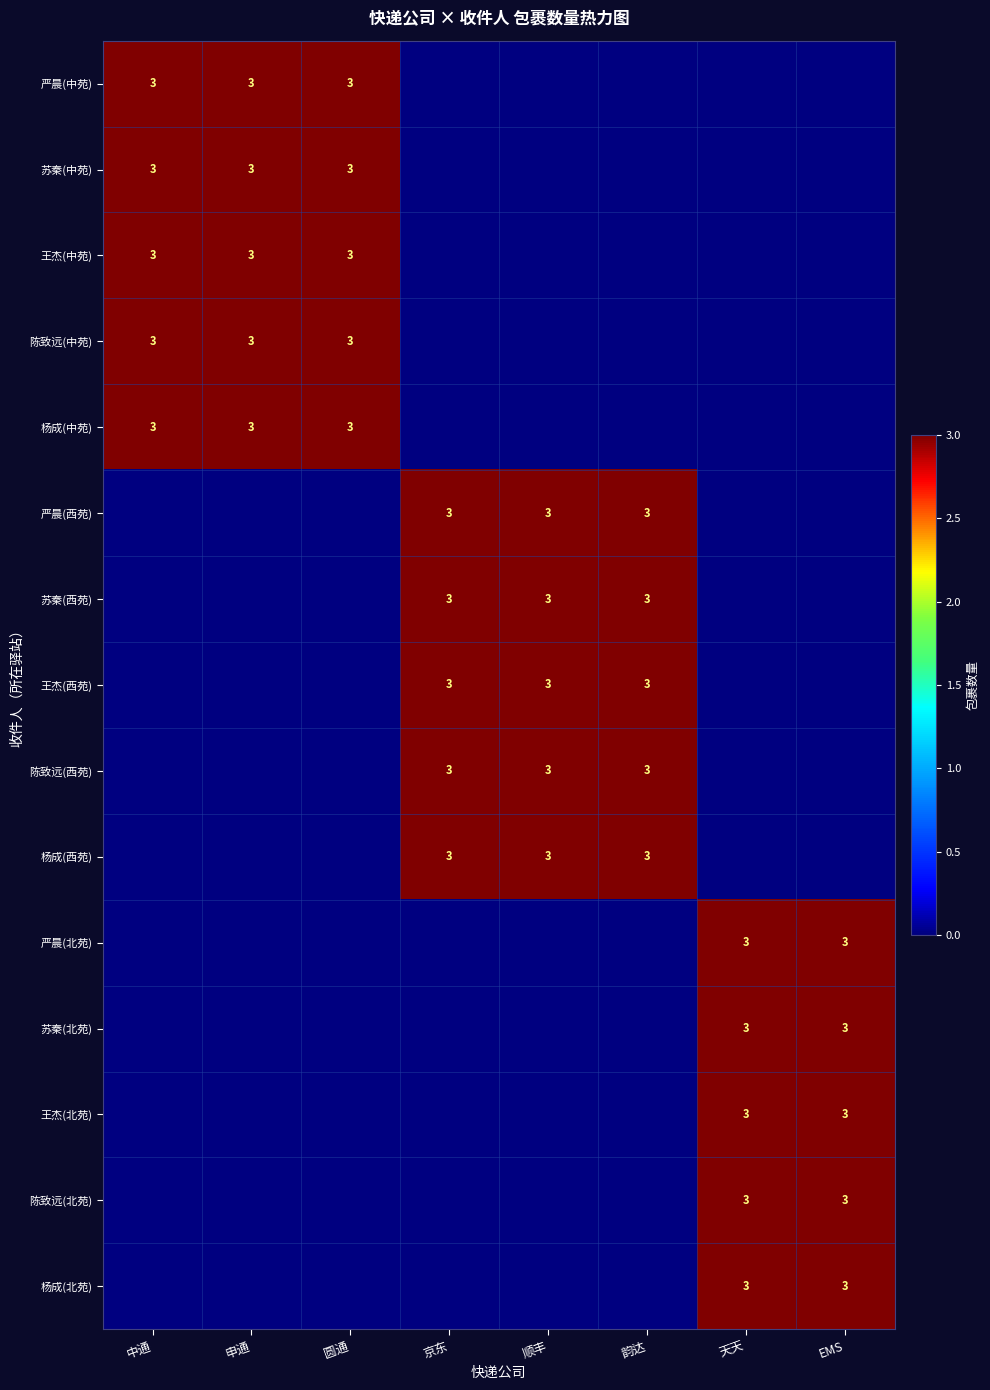

The value of 王杰(北苑) at EMS is 3. True or false?

True